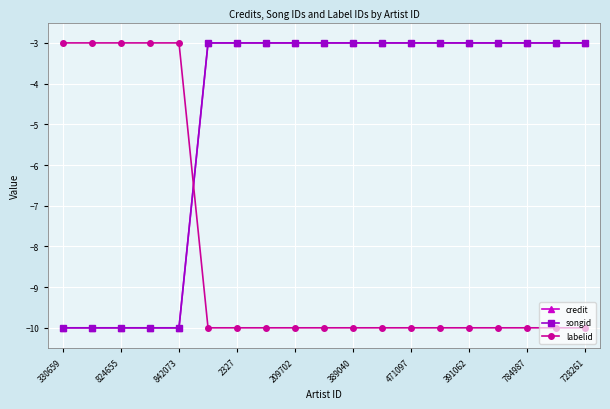

Which label corresponds to the smallest value in the chart?

330659